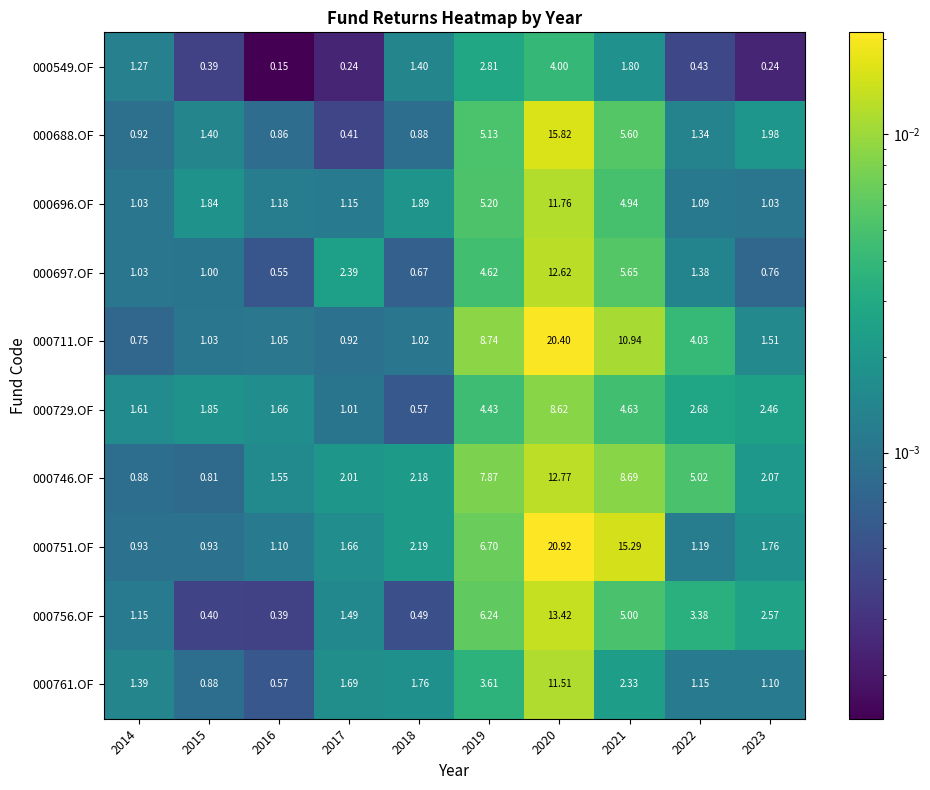

Is the value of 000746.OF at 2020 greater than the value of 000756.OF at 2016?

Yes